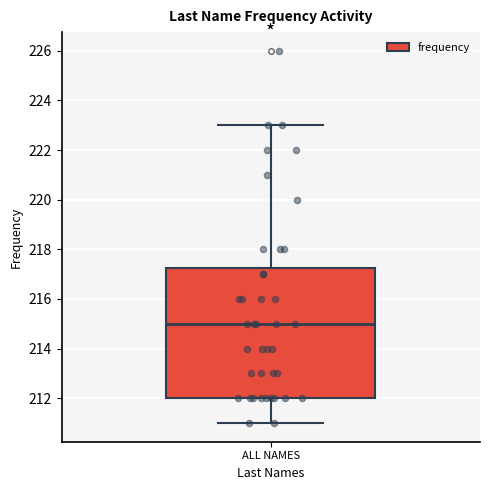

Transcribe this box plot: give where the median line is, the range the box spans, and where the two whiskers end, as read against the y-axis. The values are not printed on the chart, so give them approximately, as read against the axis.

median 215.0, box 212.0 to 217.2, whiskers 211.0 to 223.0